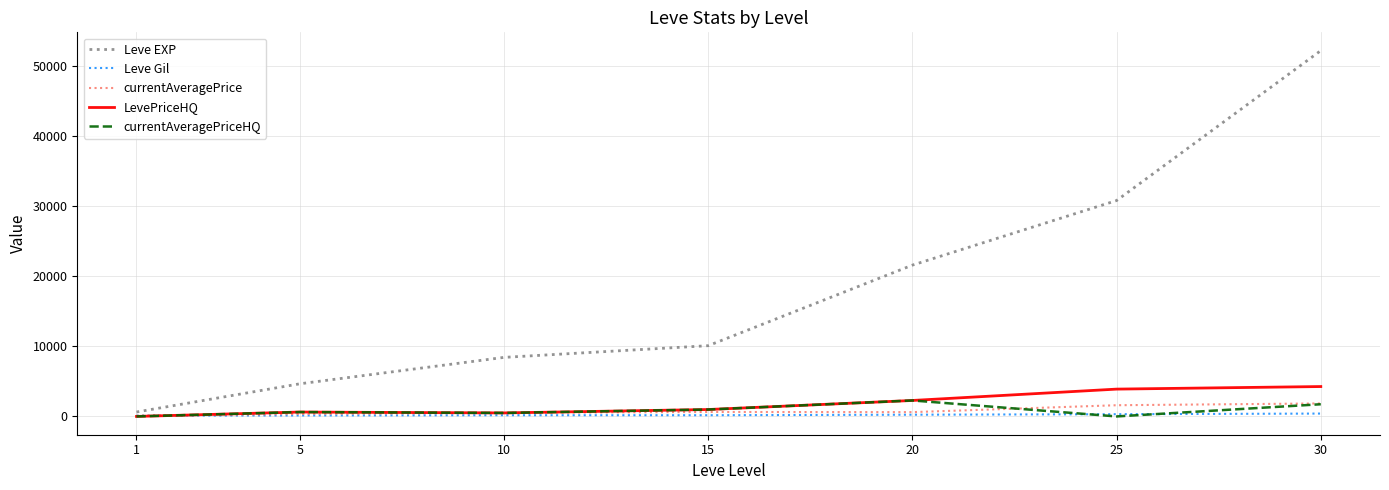

What are all the series names shown in the legend?

Leve EXP, Leve Gil, currentAveragePrice, LevePriceHQ, currentAveragePriceHQ